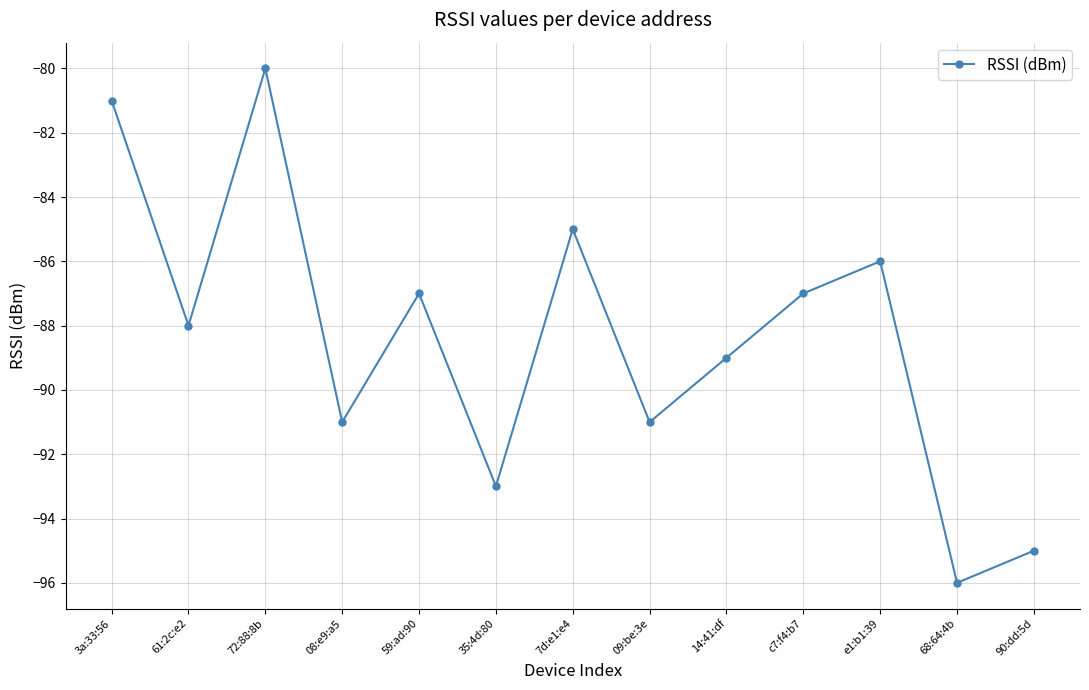

True or false: there are more than 1 points higher than both neighbors.

True